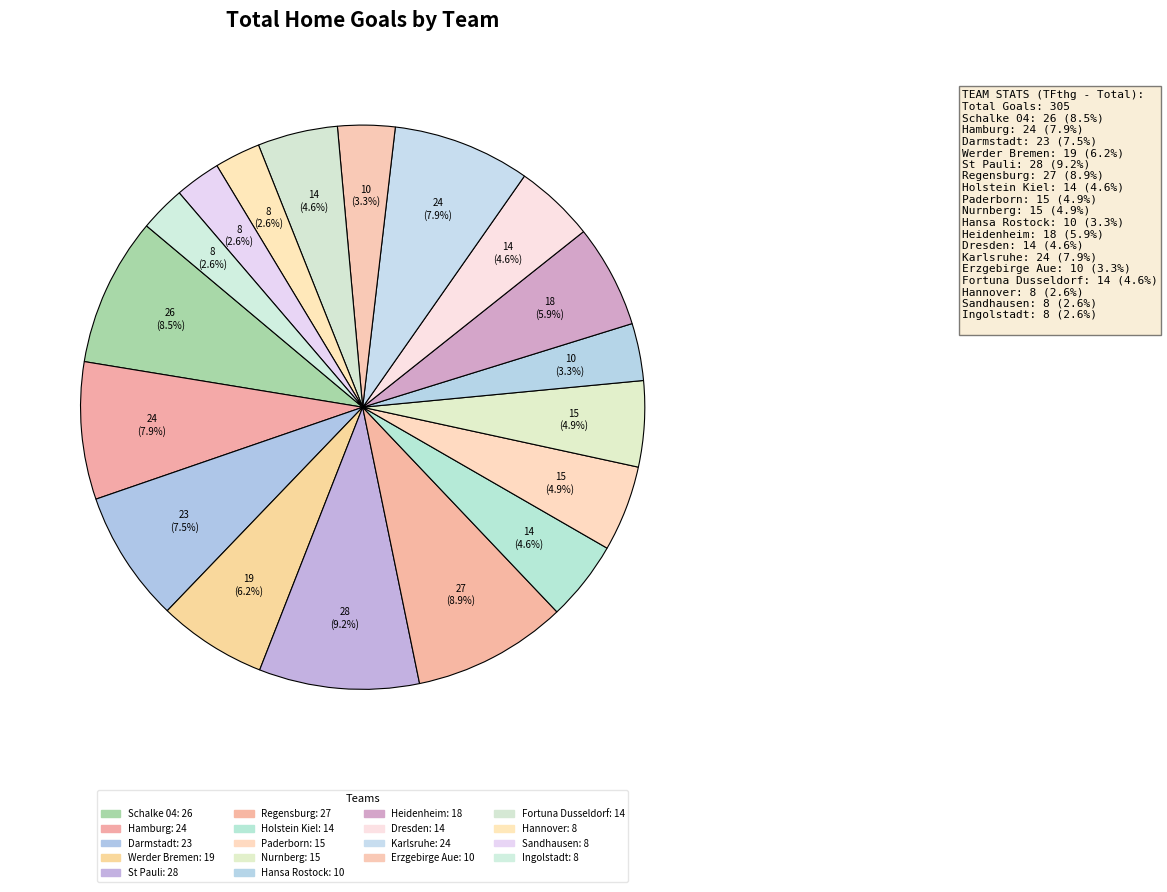

What is the change in value from Werder Bremen to Holstein Kiel?

-5